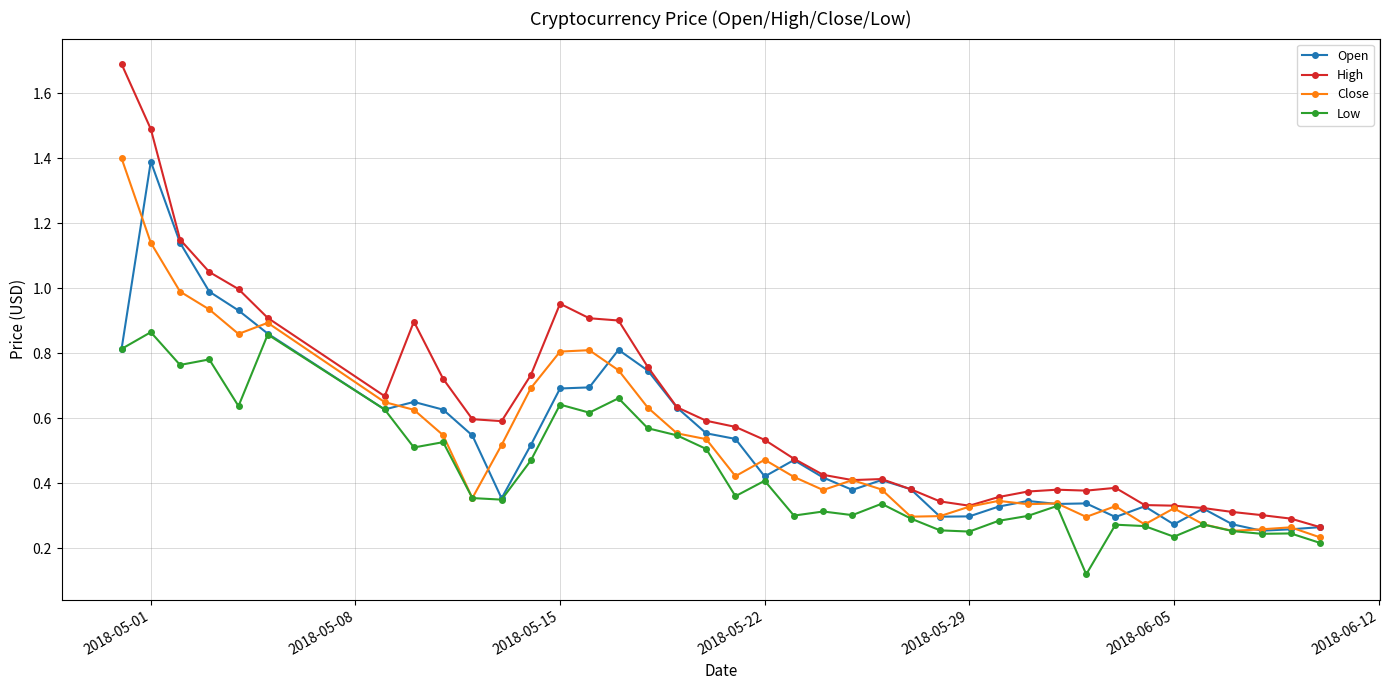

Which series has the largest range (max minus min)?

High